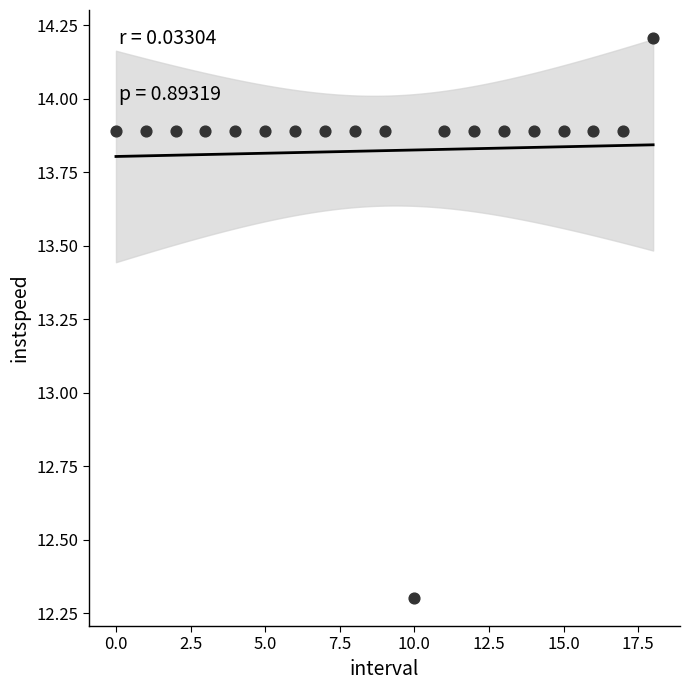

What Y value in the scatter plot is closest to 13?

12.3